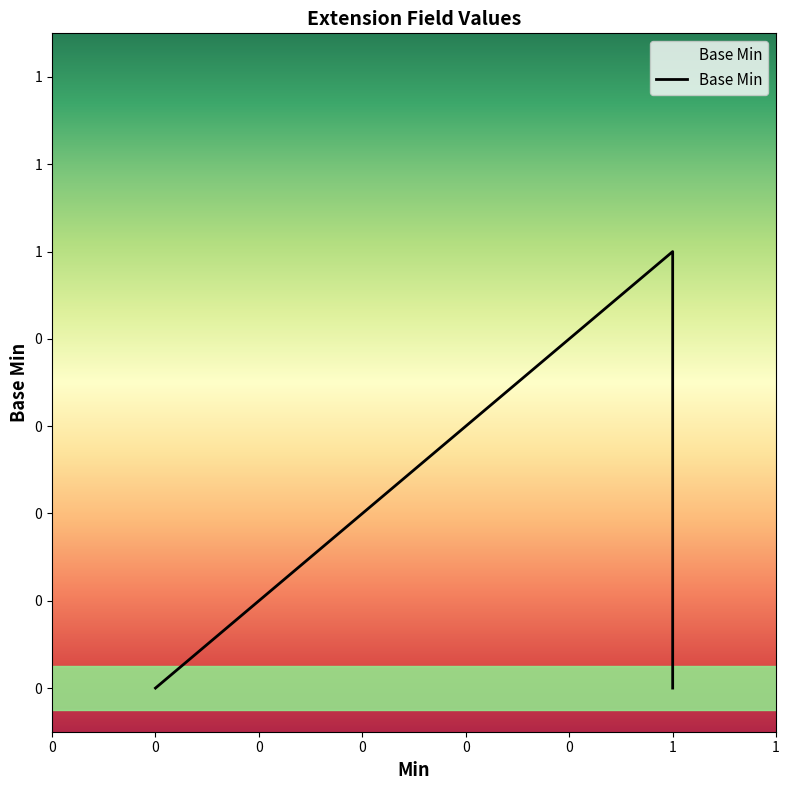

What is the value of the 4th point from the left?

1